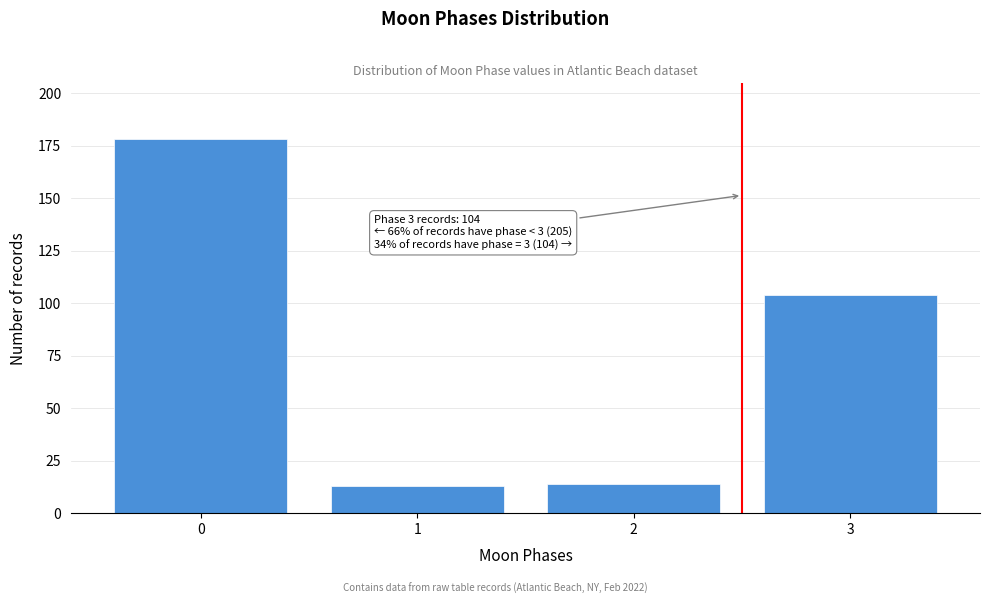

Reading right to left, transcribe all the data shown in this chart.

104	14	13	178